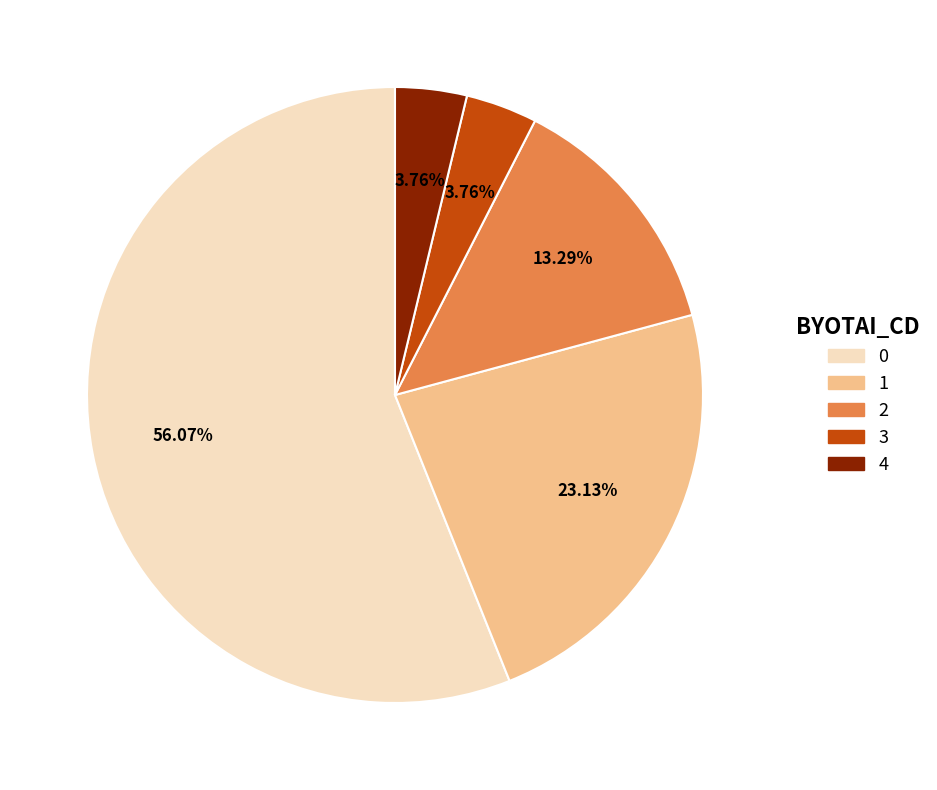

The 3 slice represents 4% of the pie. True or false?

True